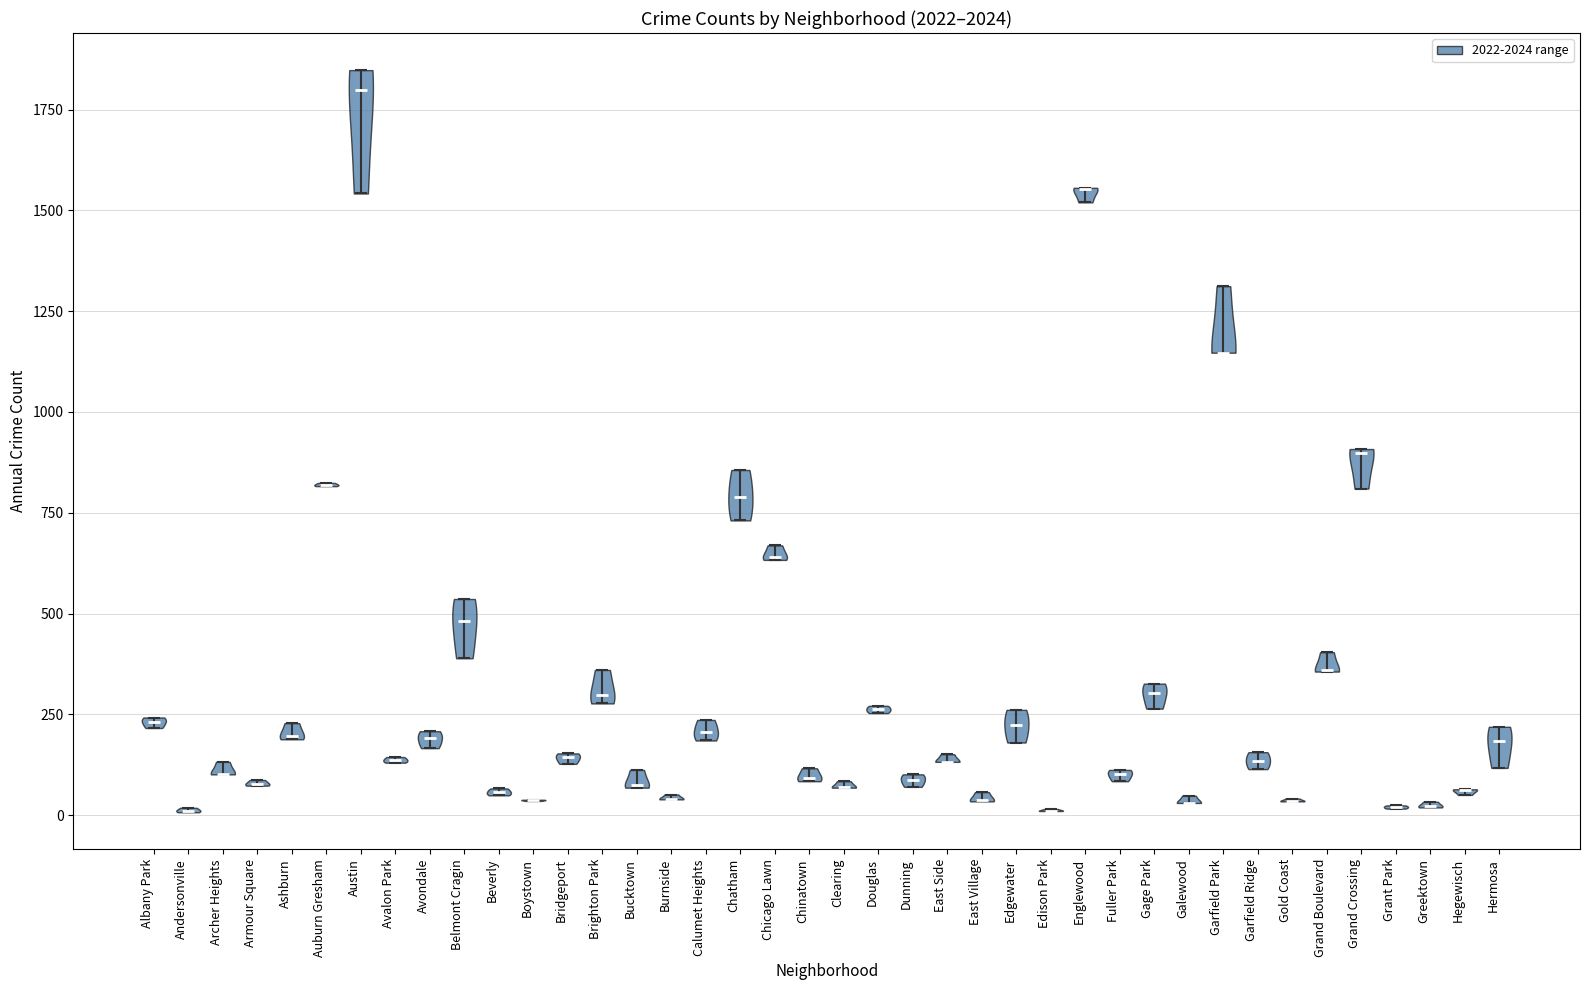

Which violin has the highest median line?

Austin